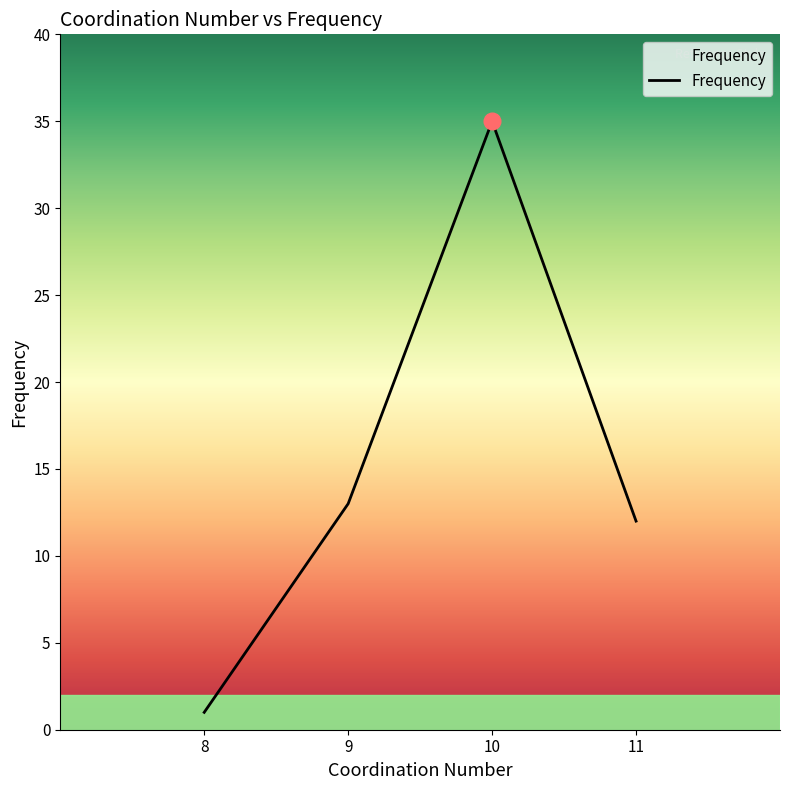

What is the smallest value displayed?

1